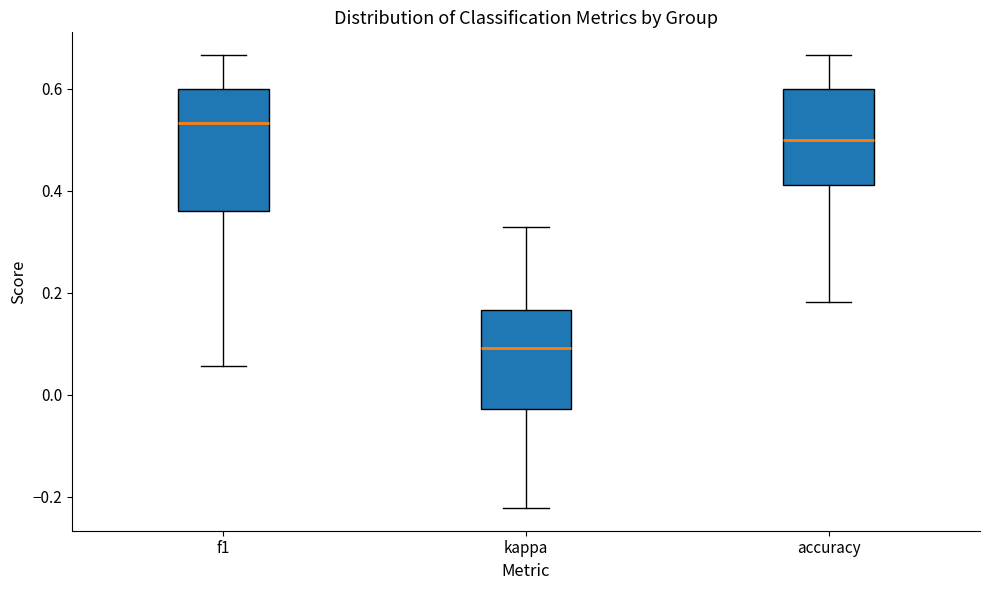

Which box is the tallest, from its lower edge to its upper edge?

f1